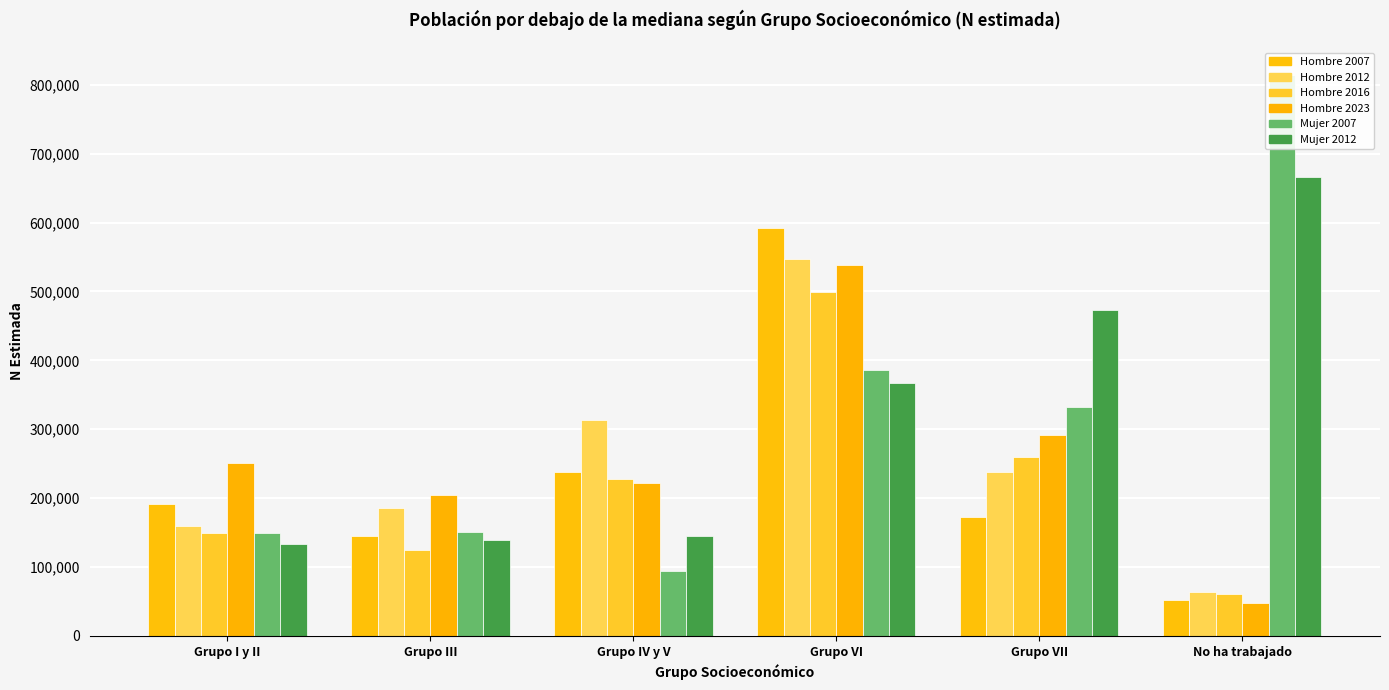

The Hombre 2023 series shows 291470 at Grupo VII. True or false?

True